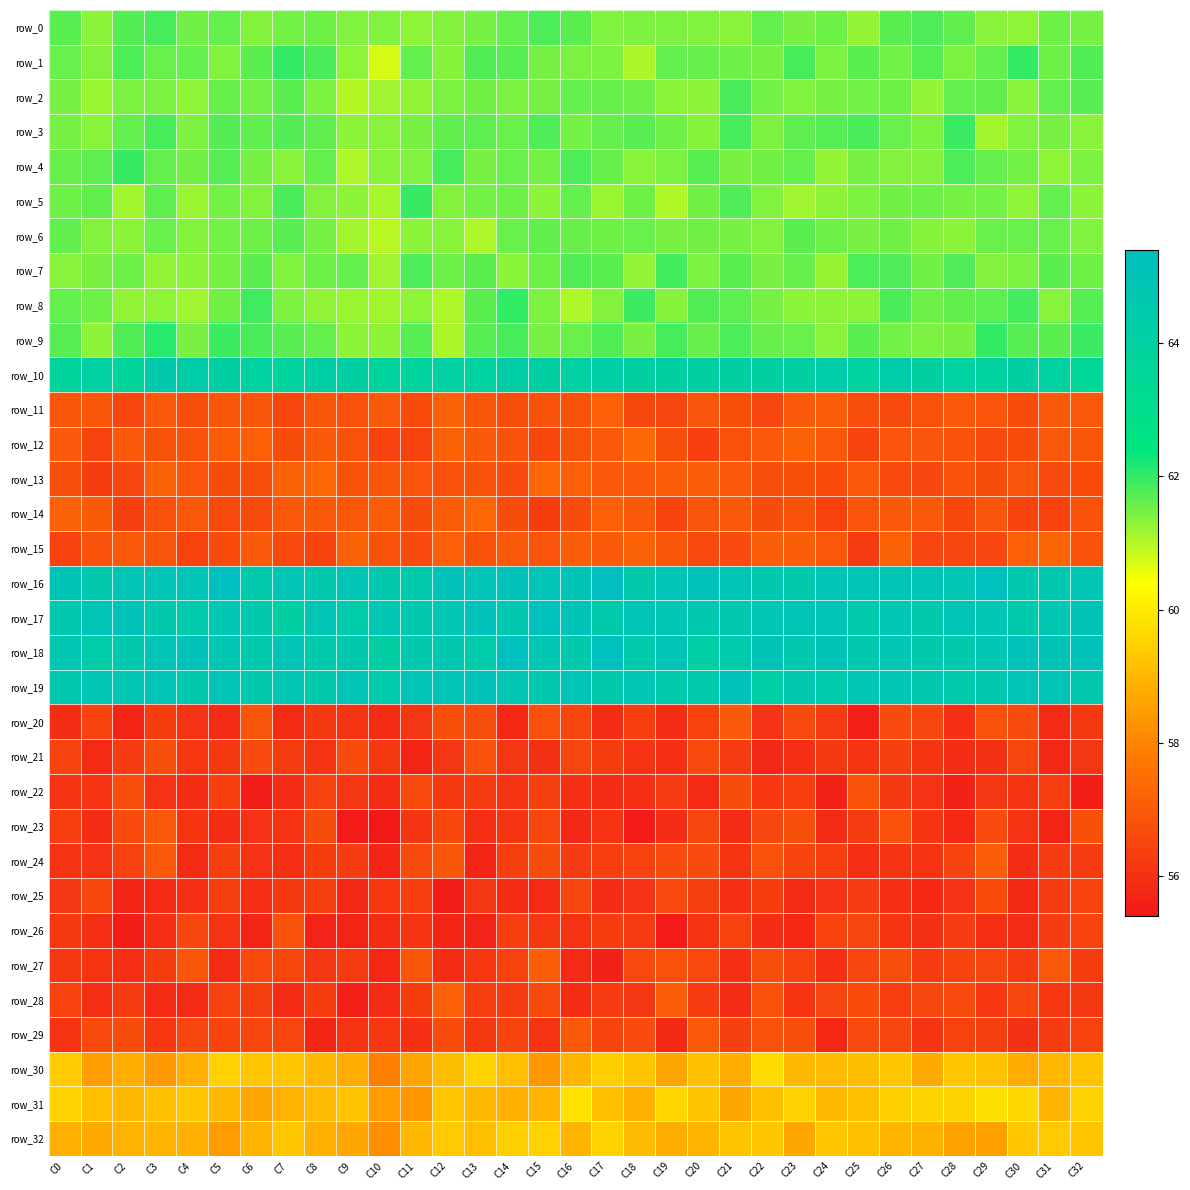

What is the average value of the row_12 series?

56.8